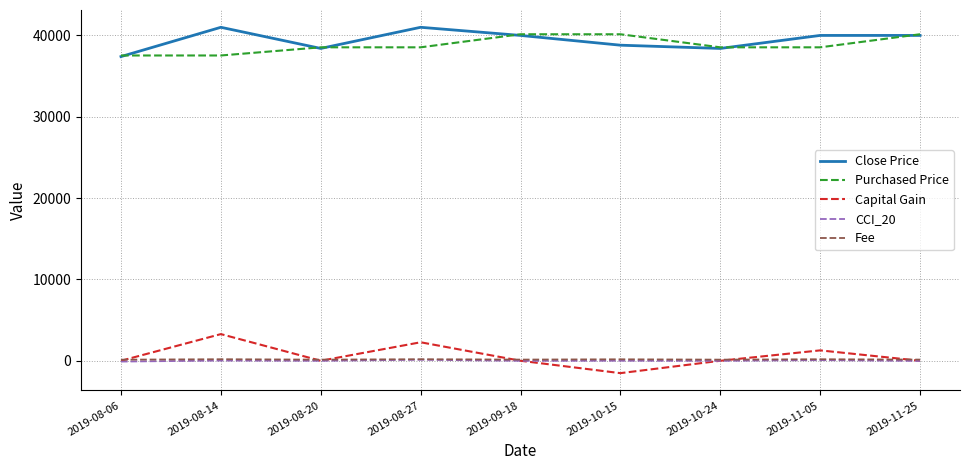

True or false: Close Price and Capital Gain cross at least once.

False